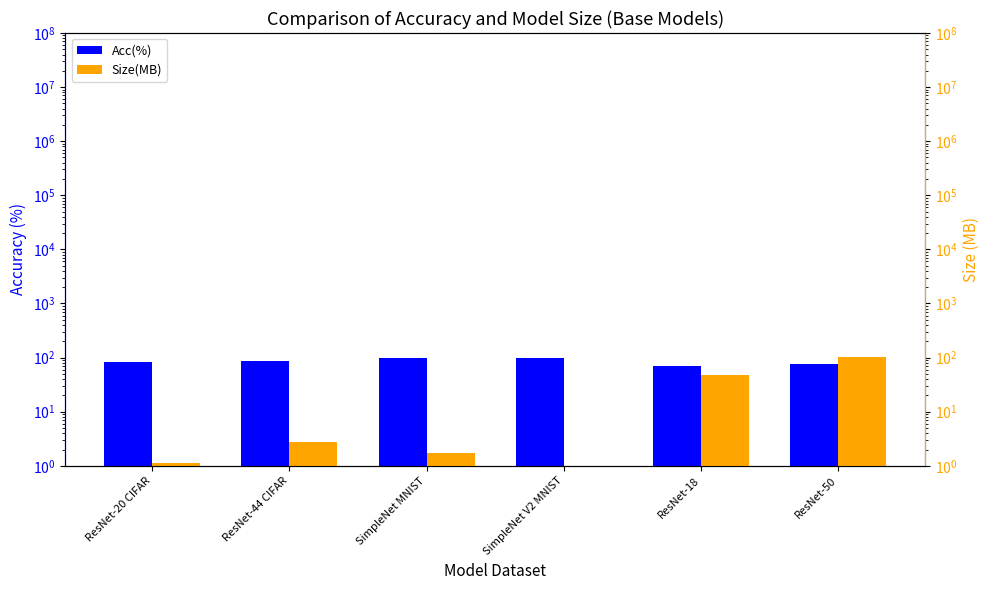

Is it true that Acc(%) equals 70.4 at ResNet-18?

True